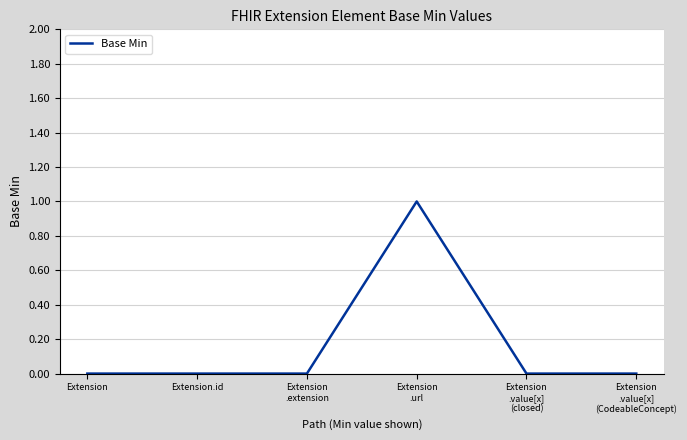

The value at Extension is 0. True or false?

True